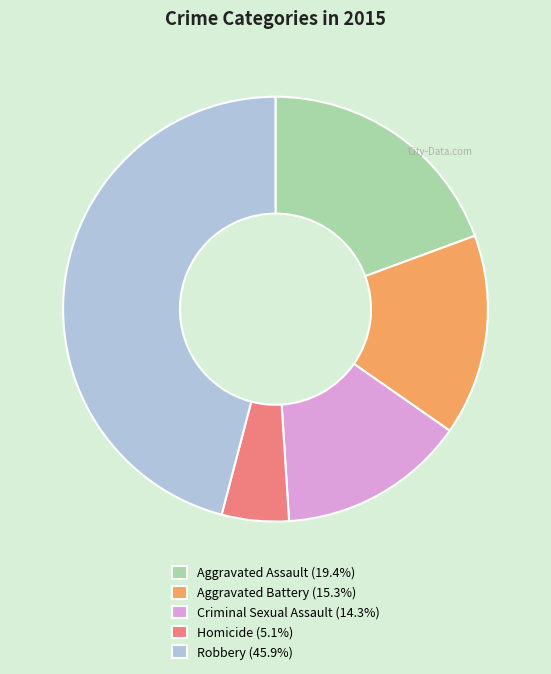

Which category has the biggest portion of the pie?

Robbery